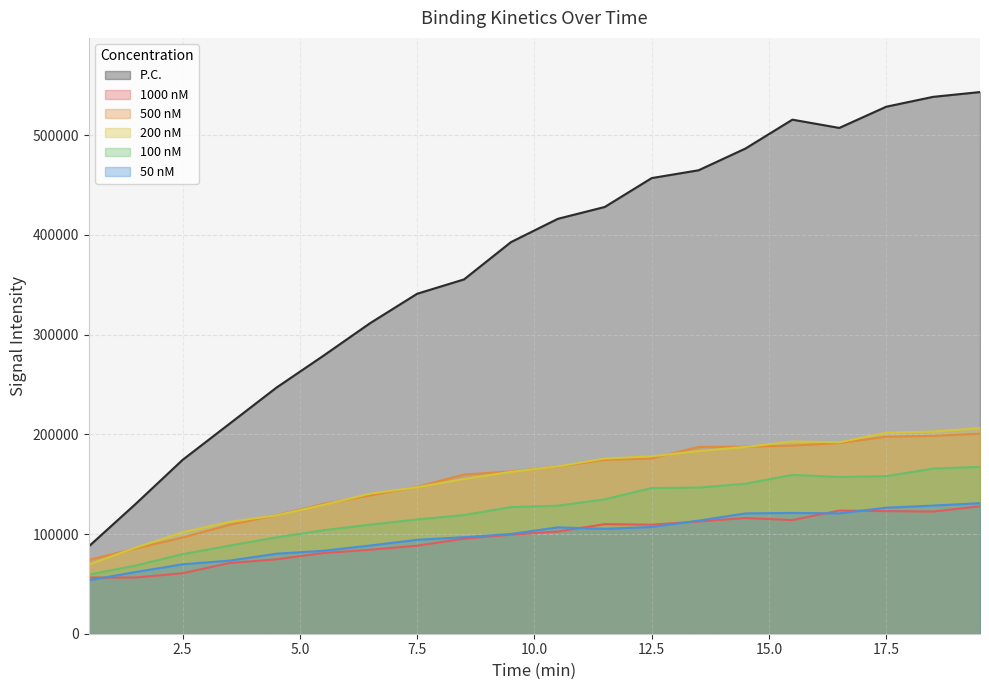

What is the minimum value for 200 nM?

69324.0